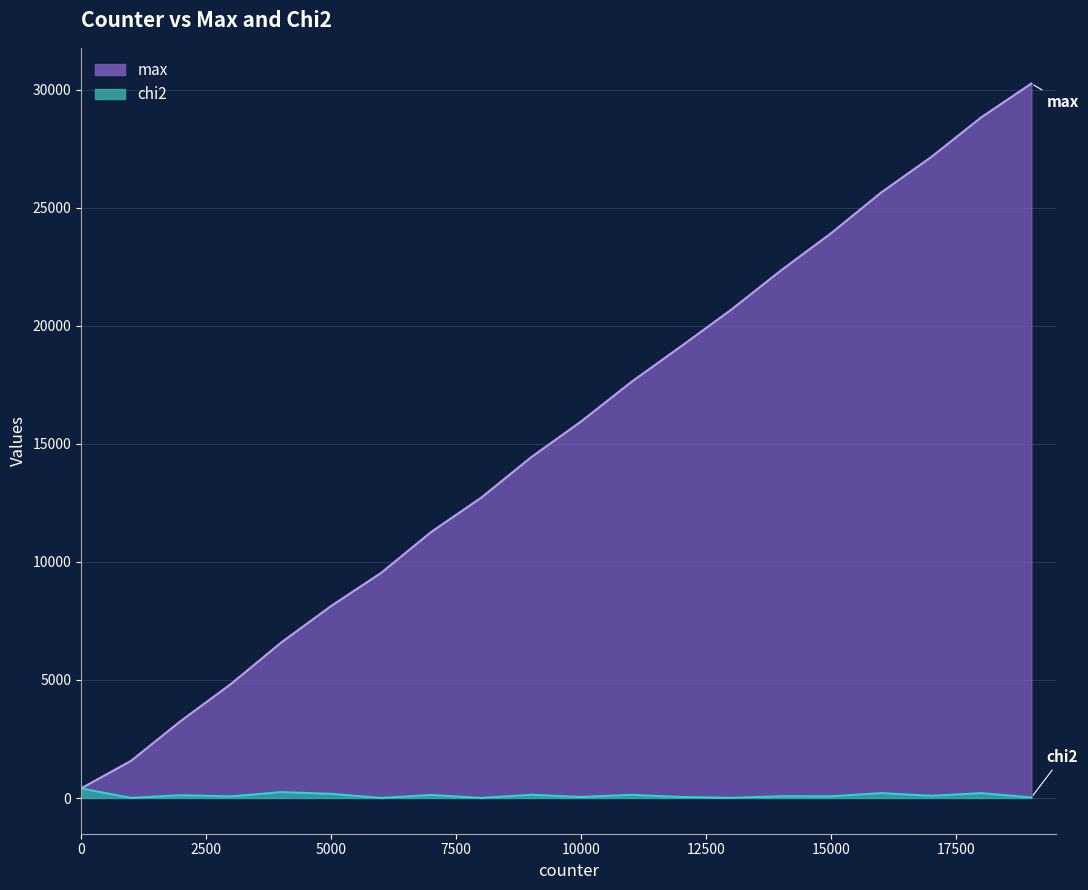

True or false: max and chi2 intersect in this chart.

False